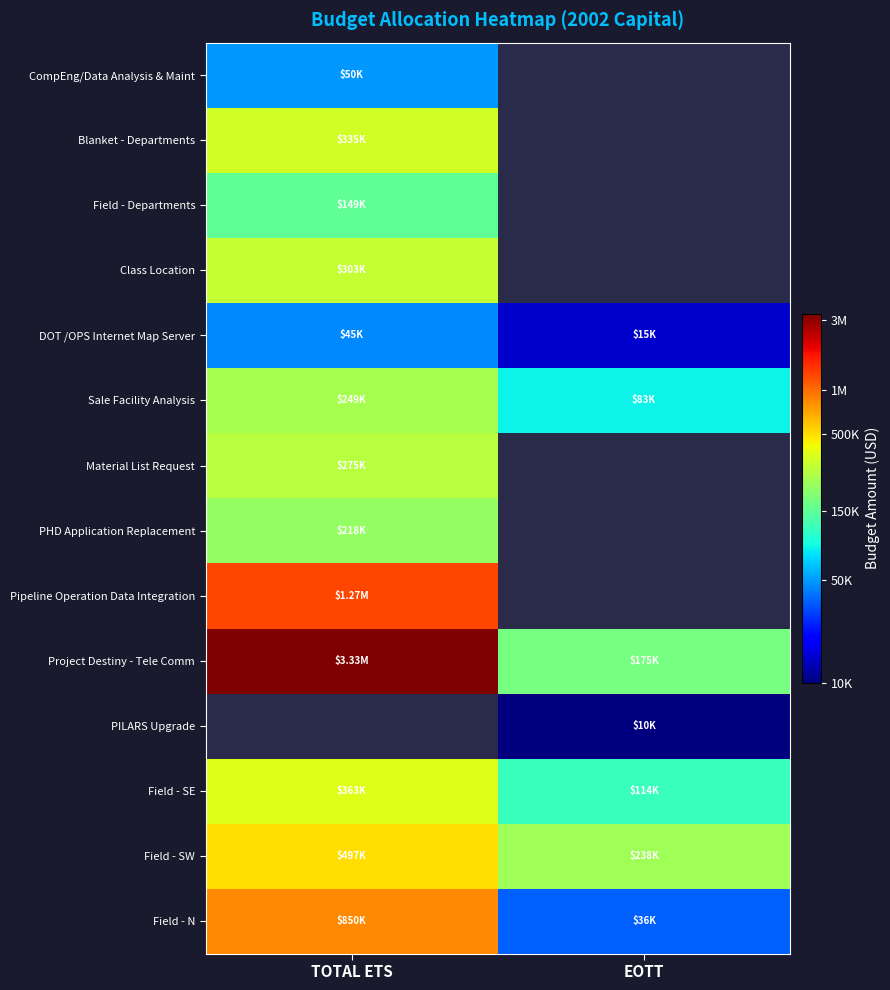

What is the difference between the highest and lowest values at TOTAL ETS?

1.9